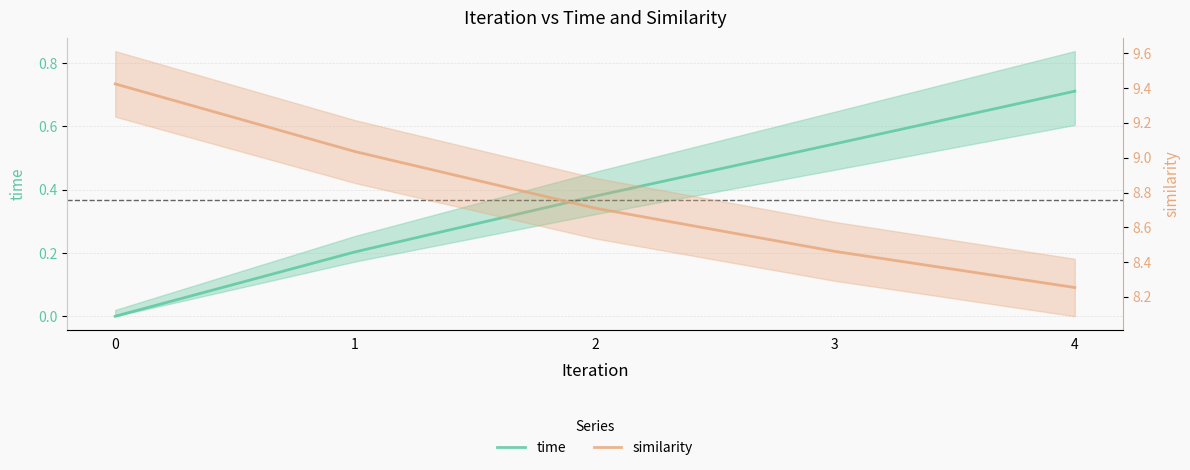

List the labels in order of similarity value, largest first.

0, 1, 2, 3, 4